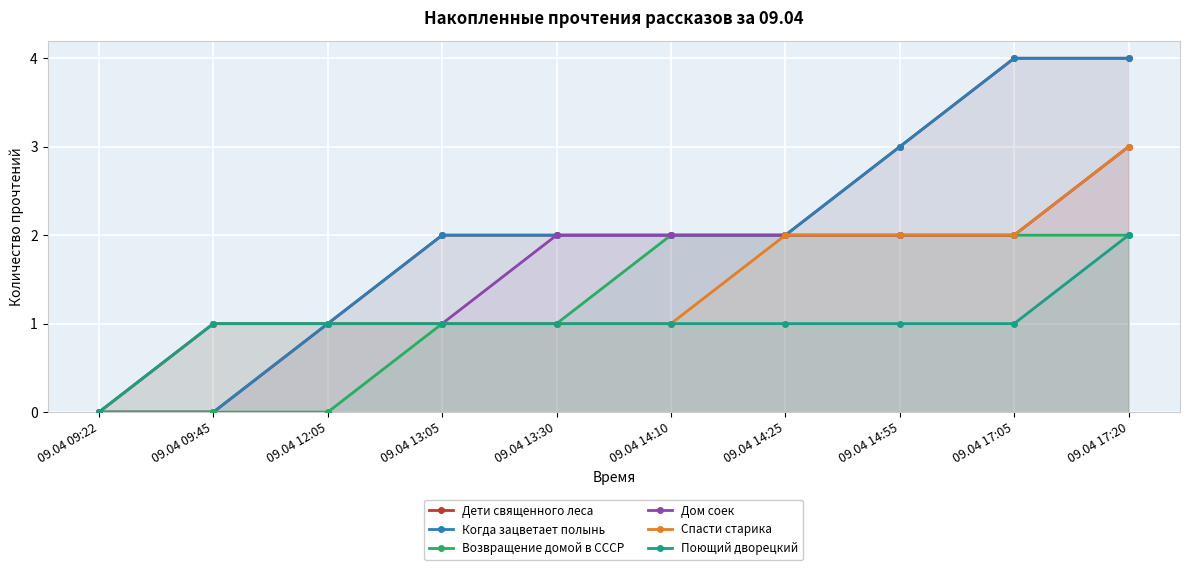

Which label corresponds to the largest value in the chart?

09.04 17:05